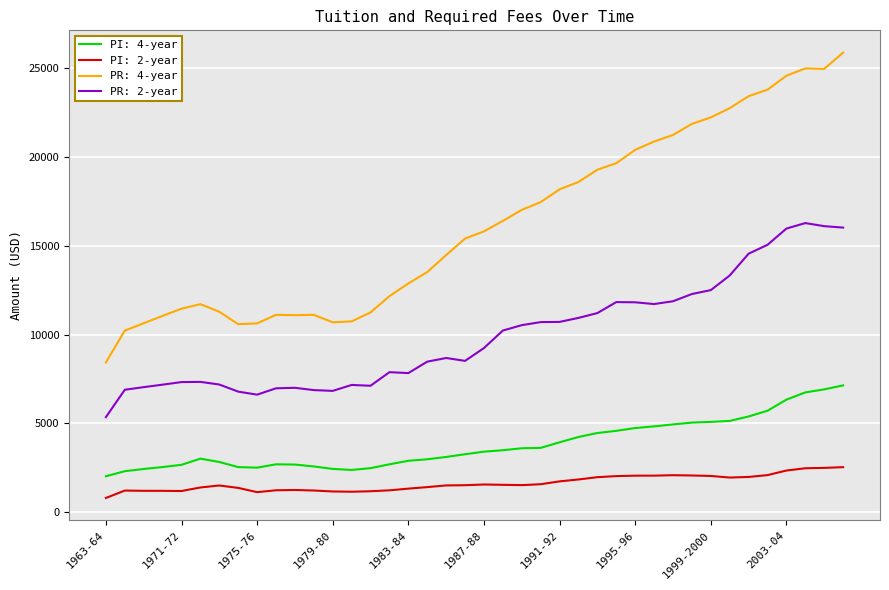

True or false: PR: 4-year and PR: 2-year intersect in this chart.

False